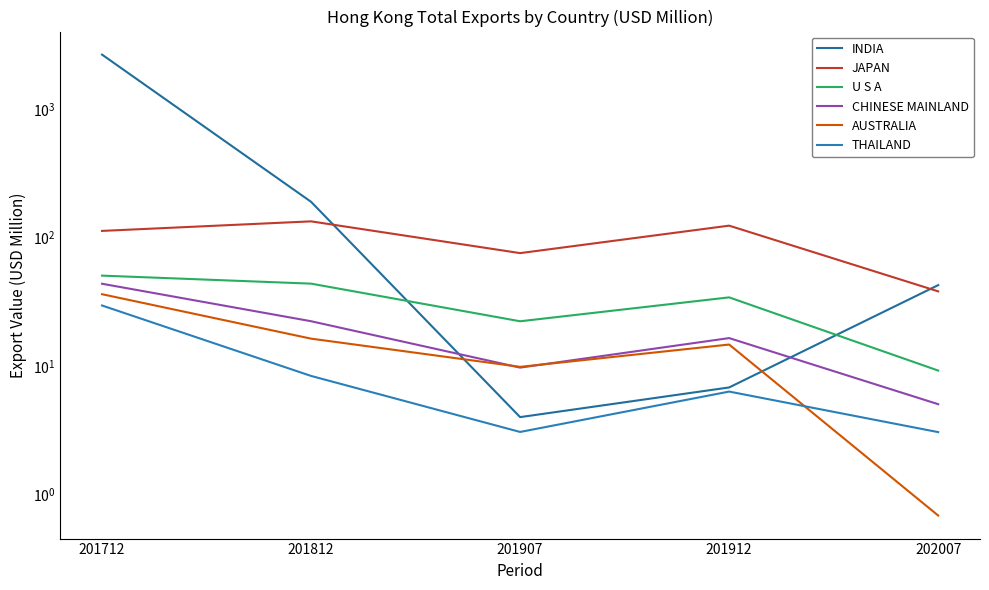

What is the value of the THAILAND point at the 2nd from the left?

8.4